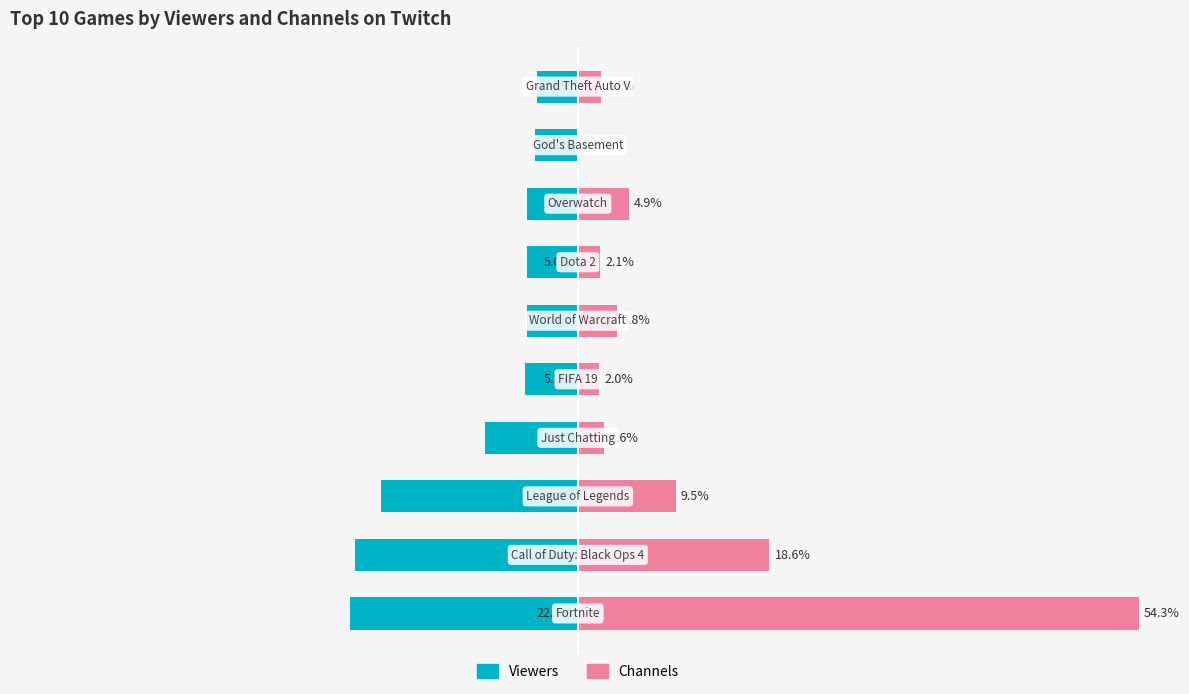

What is the difference between the Viewers values at 7 and 3?

4.1